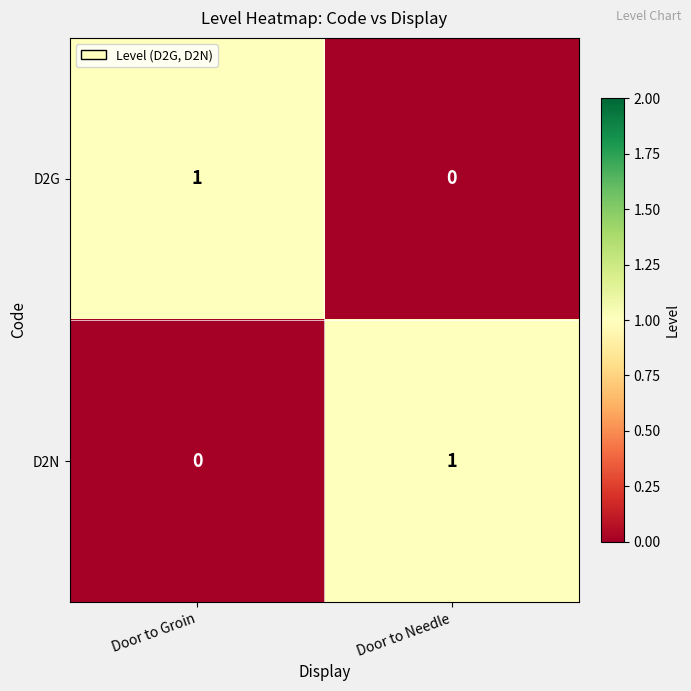

What is the maximum value shown in the chart?

1